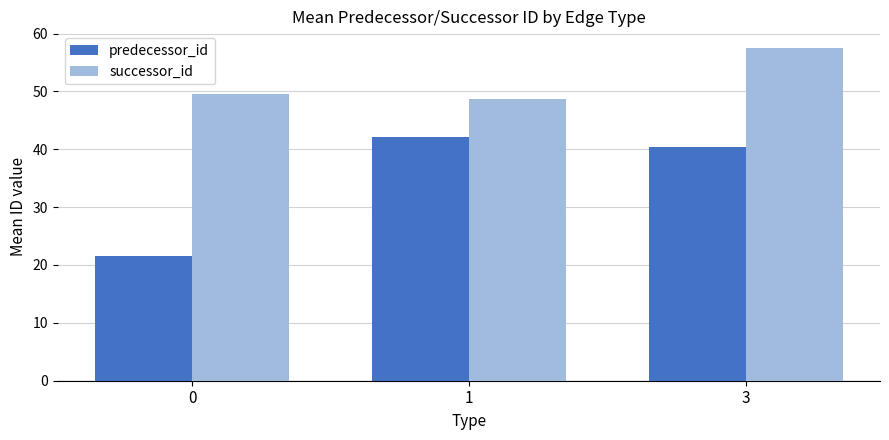

Read the successor_id value at 1.

48.8